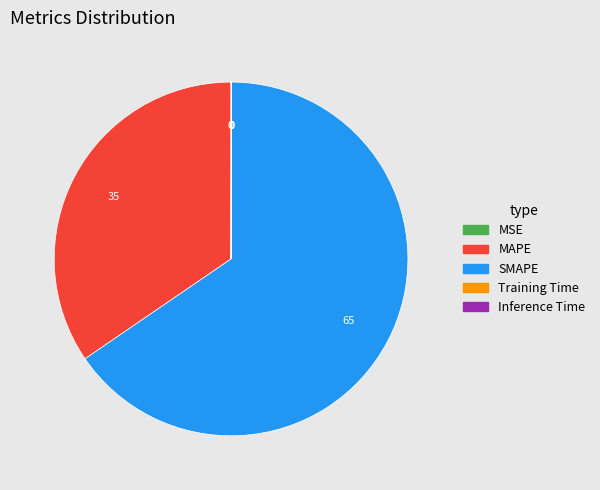

The MAPE slice represents 35% of the pie. True or false?

True